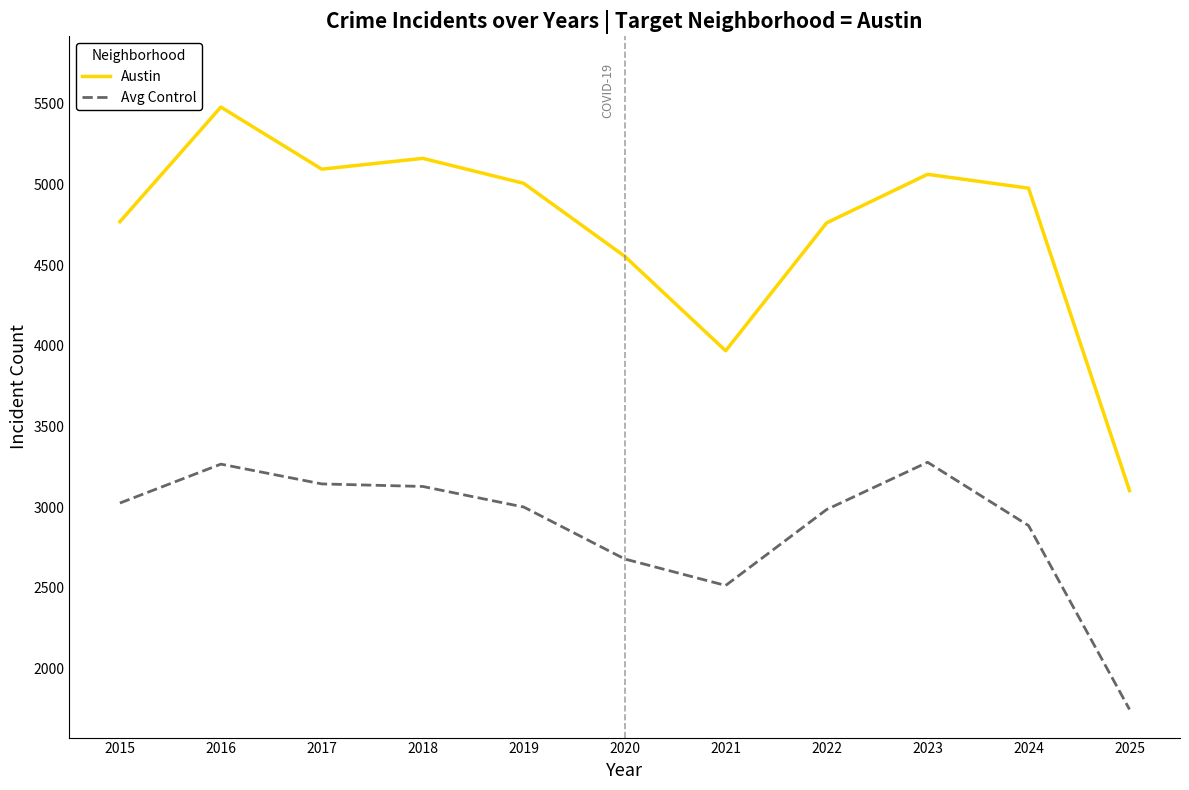

What is the average value of the Avg Control series?

2878.1